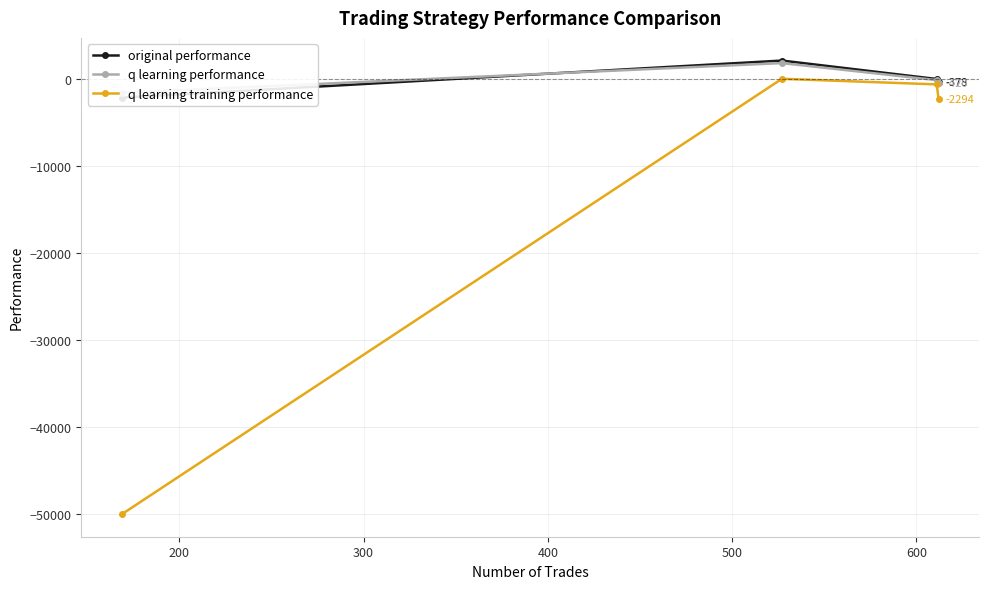

What is the minimum value for q learning training performance?

-50000.0